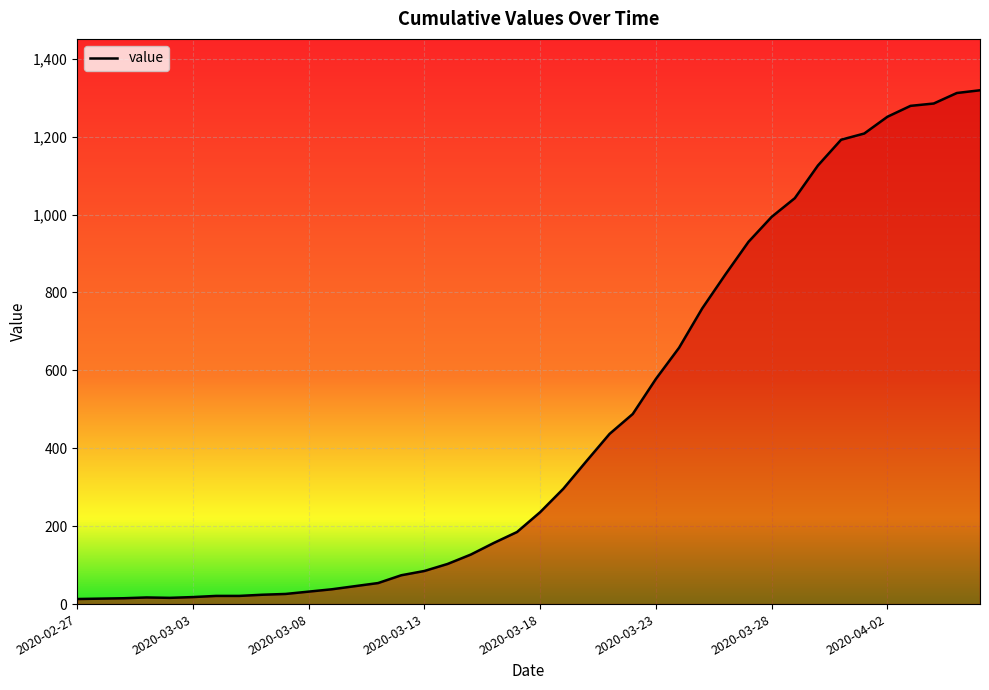

What is the greatest value displayed?

1319